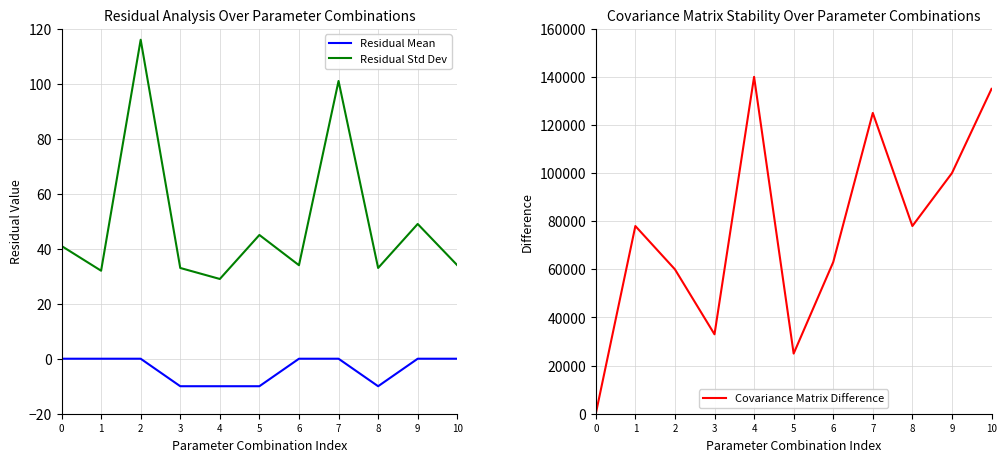

At which category does the chart reach its minimum across all series?

3